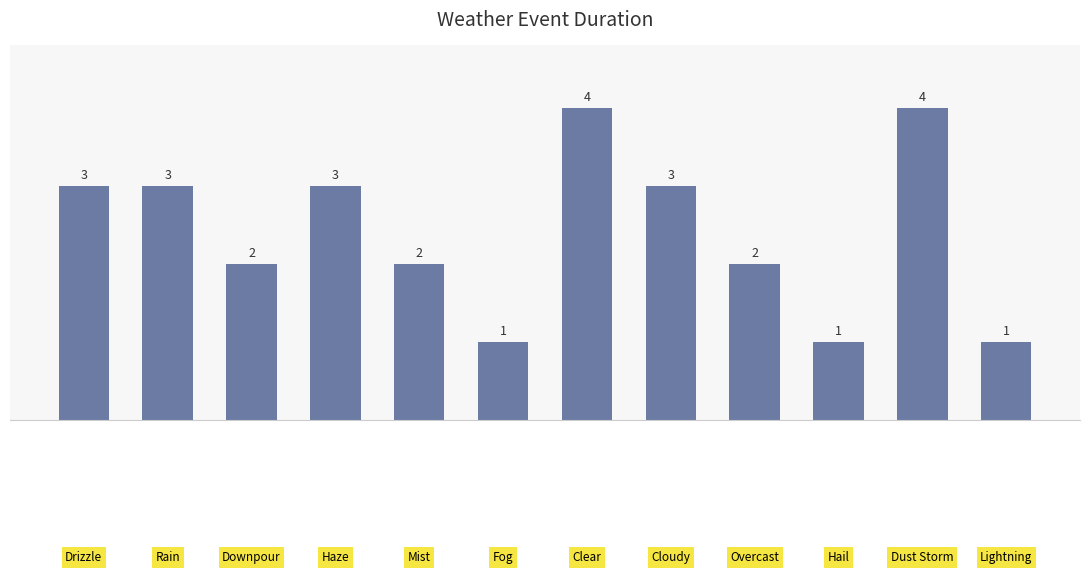

Count the values in the range 2 to 3.

7